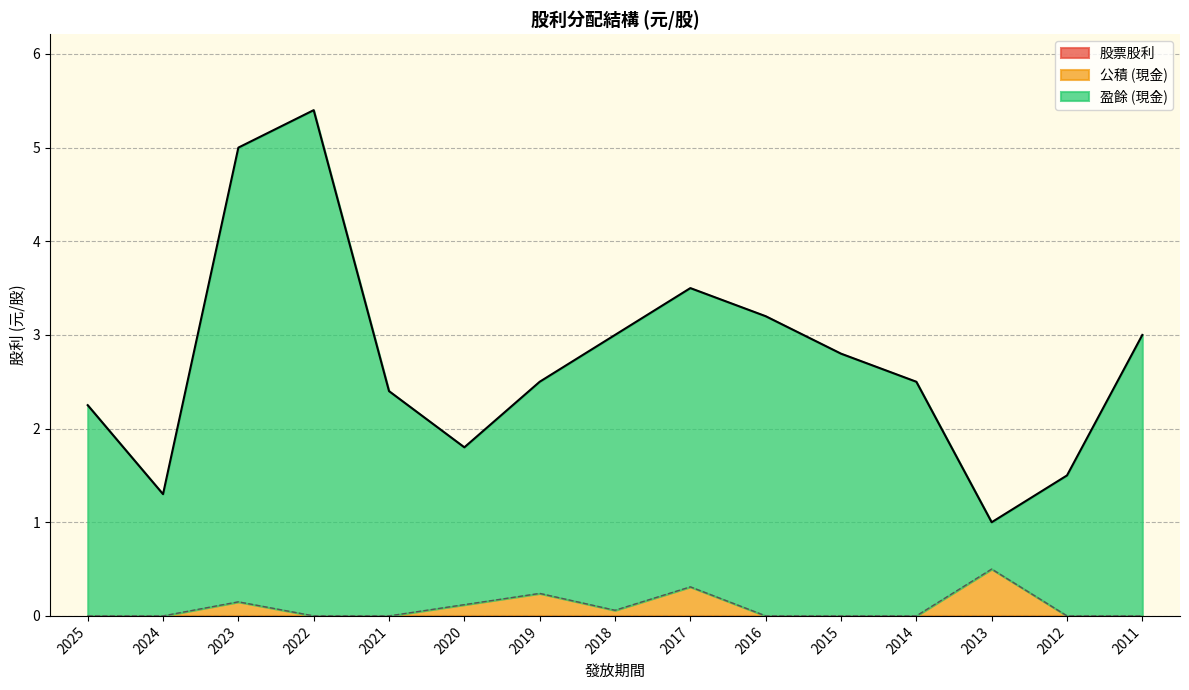

Rank the categories by 盈餘 (現金) value from lowest to highest.

2013, 2024, 2012, 2020, 2025, 2021, 2019, 2014, 2015, 2018, 2011, 2016, 2017, 2023, 2022